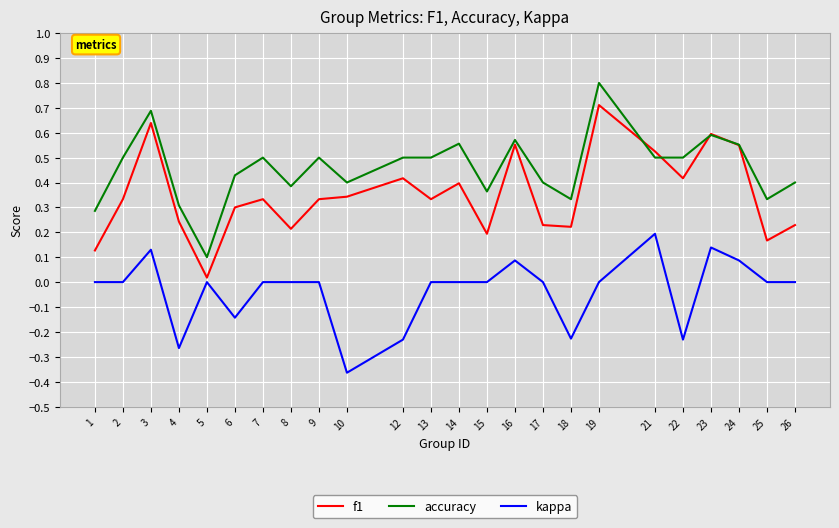

Is it true that f1 equals 0.2 at 10?

False